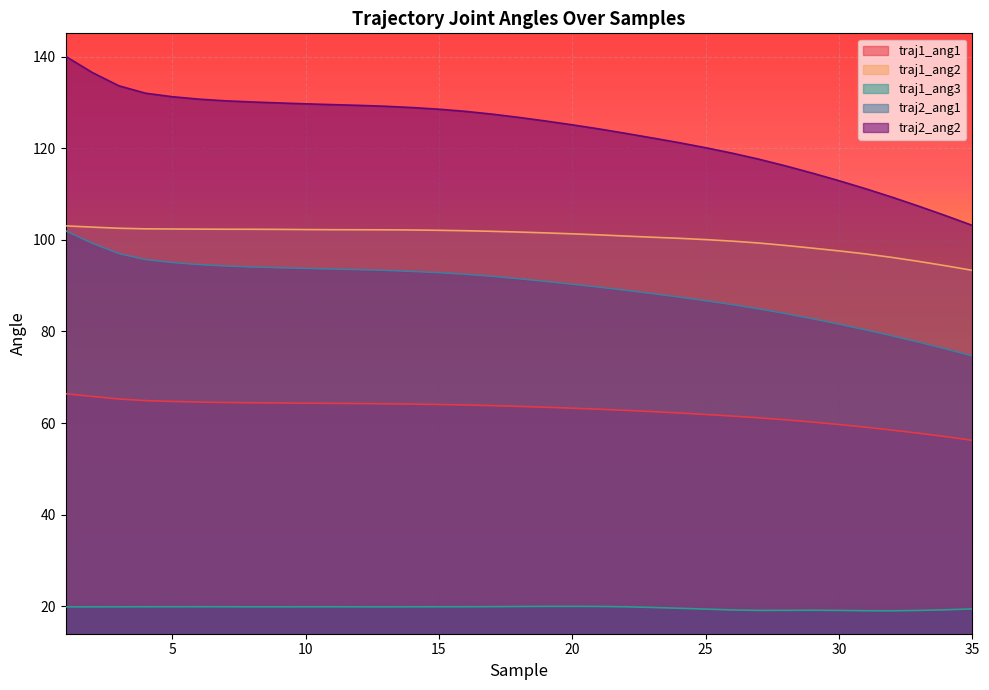

Which category has the highest value across all series?

1